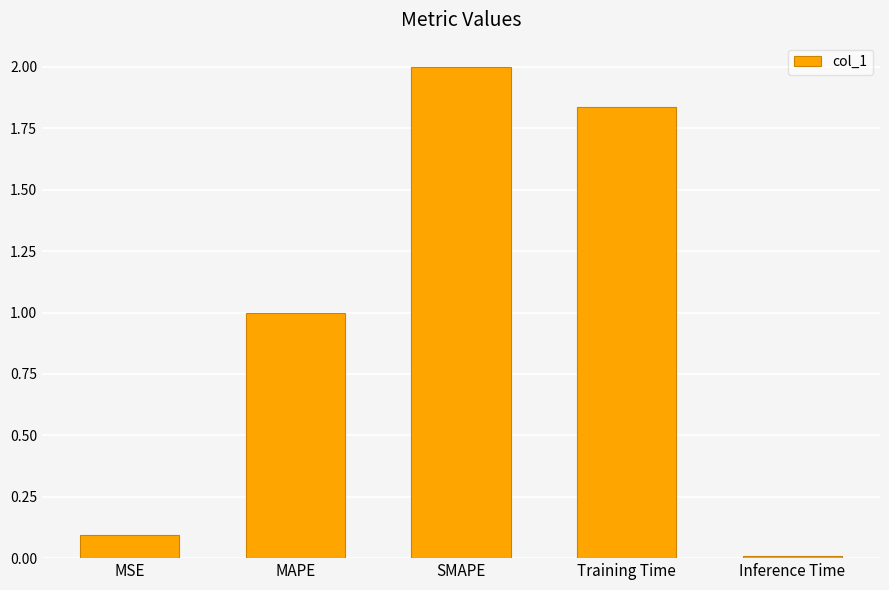

How many bars are there in total?

5